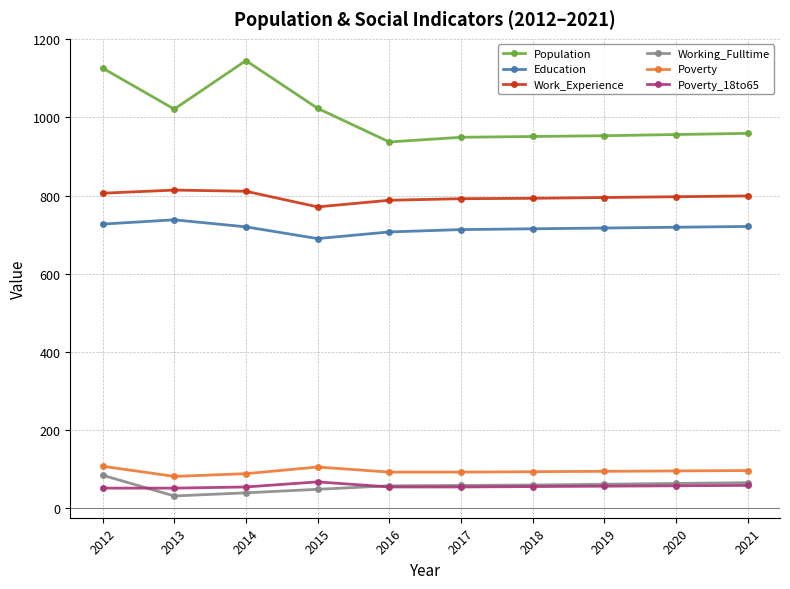

What is the value of the Work_Experience point at the 2nd from the left?

814